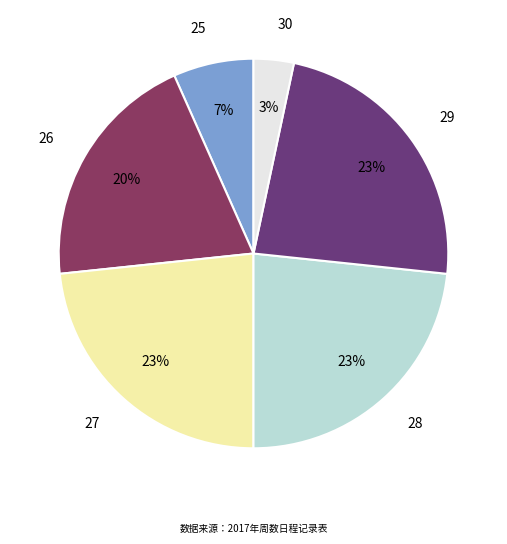

Is there a majority slice in this chart?

No